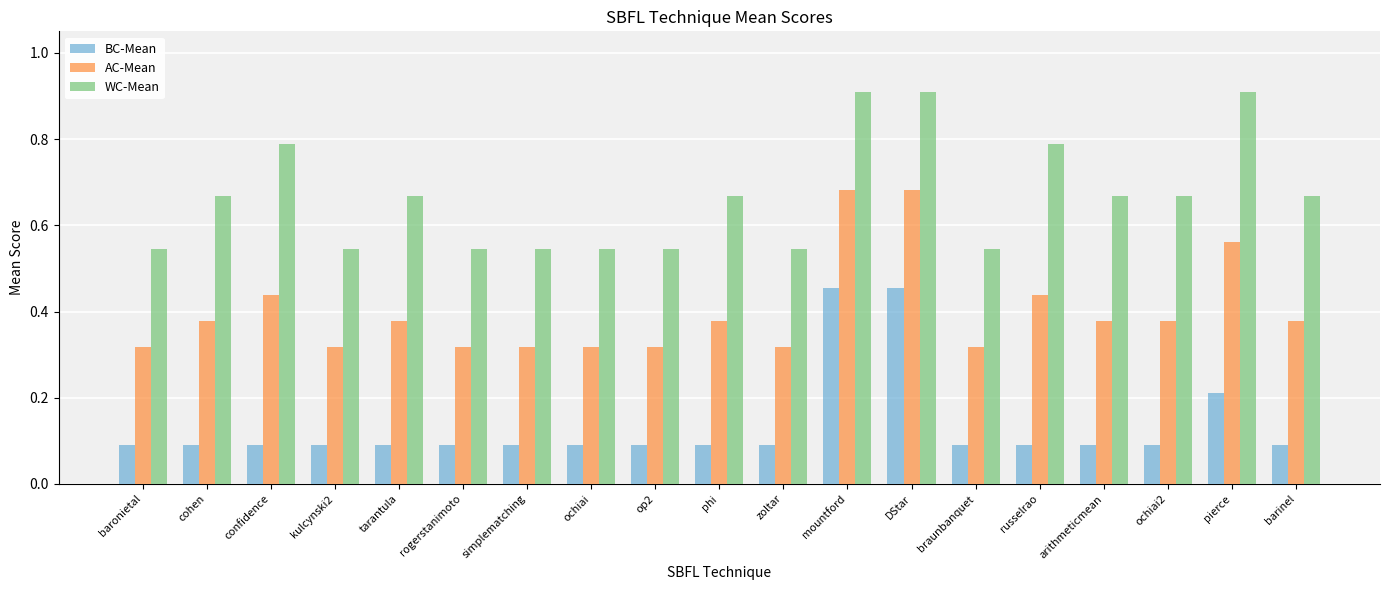

What is the highest value of the WC-Mean series?

0.9